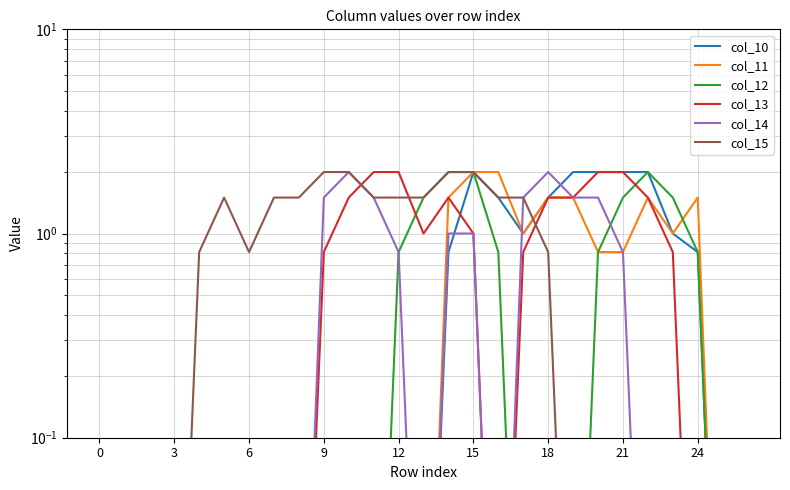

True or false: col_12 and col_11 cross at least once.

True